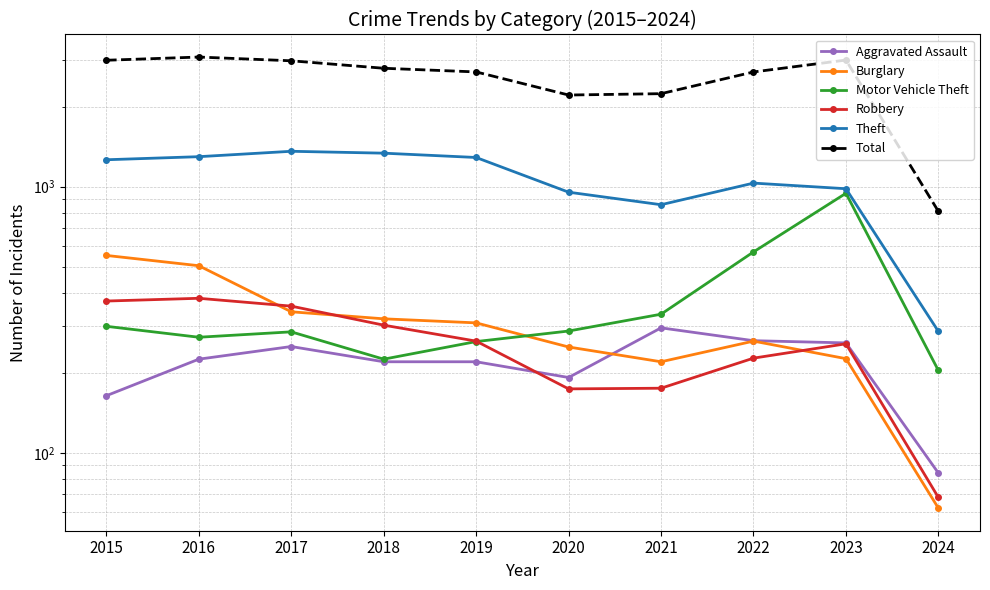

At how many categories does at least one series exceed 1057?

9